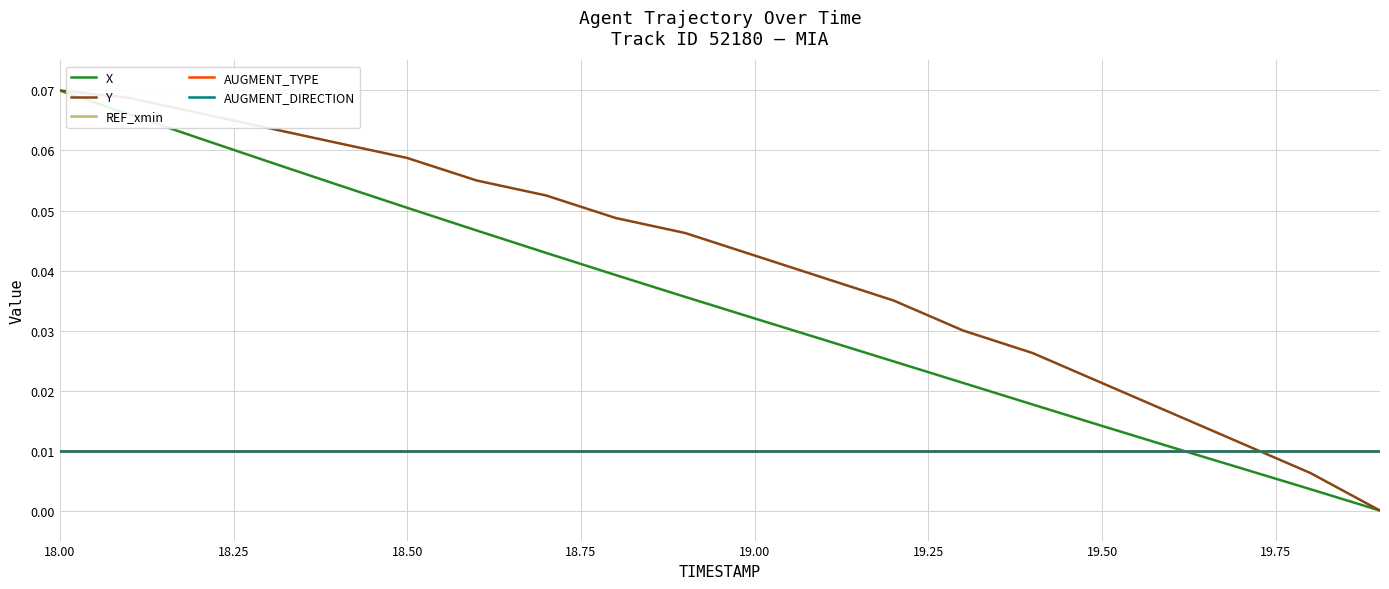

What is the maximum value shown in the chart?

0.1